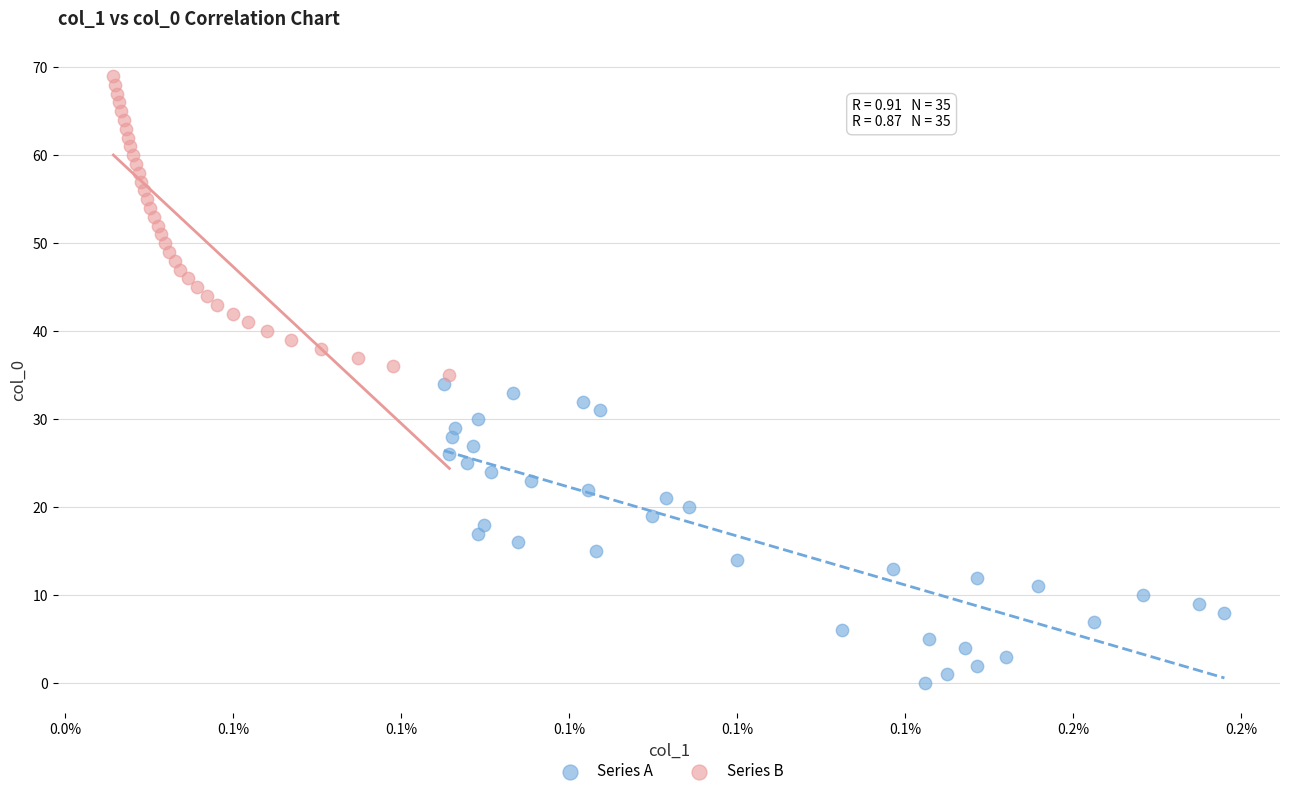

Which series reaches the minimum Y coordinate?

Series A